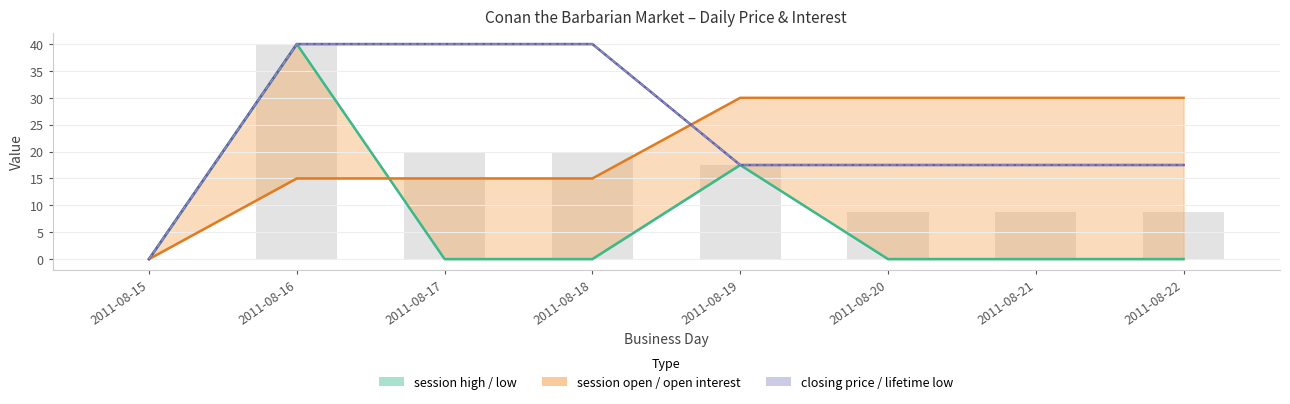

Which series changed the most between 2011-08-20 and 2011-08-21?

session open